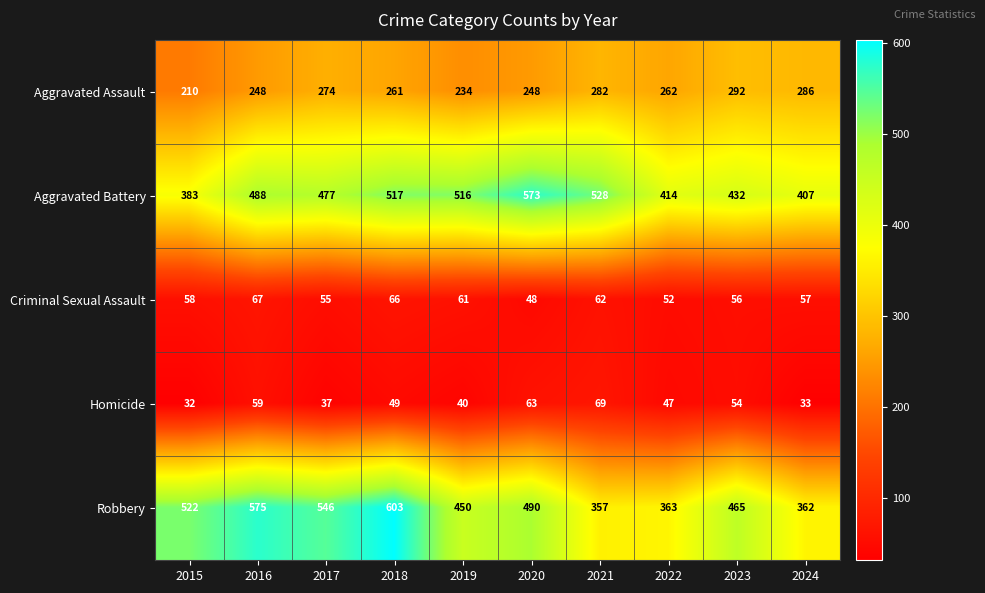

Read the Aggravated Assault value at 2020, to the nearest 10.

250